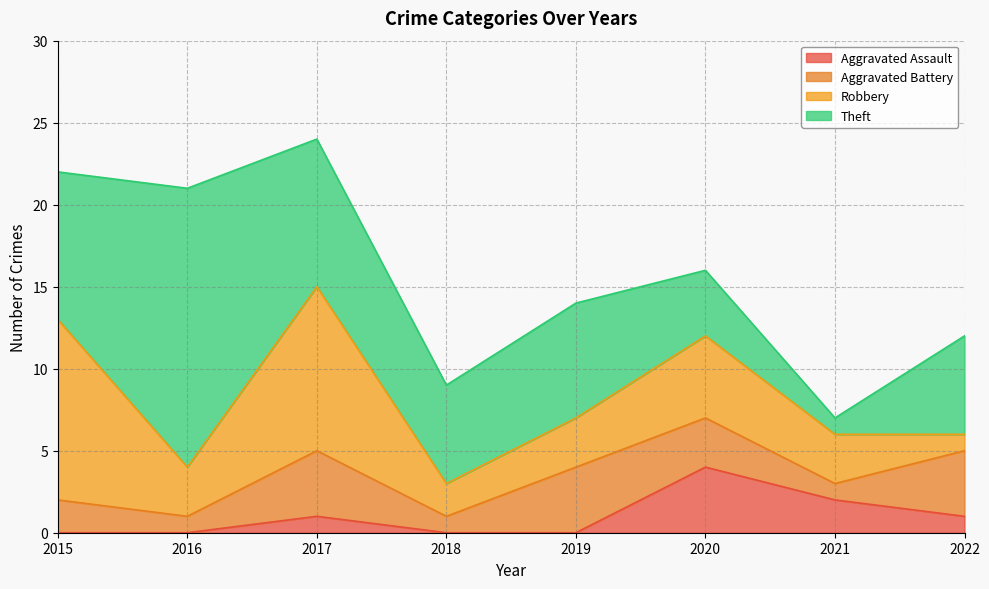

The Aggravated Assault series shows 2 at 2018. True or false?

False